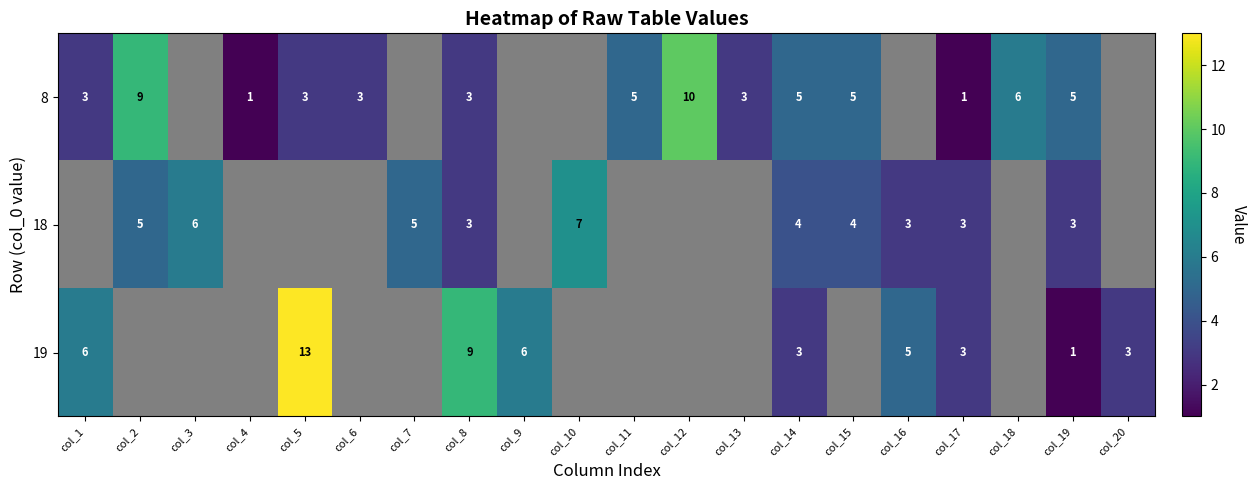

True or false: 18 has a value of 4 at col_14.

True